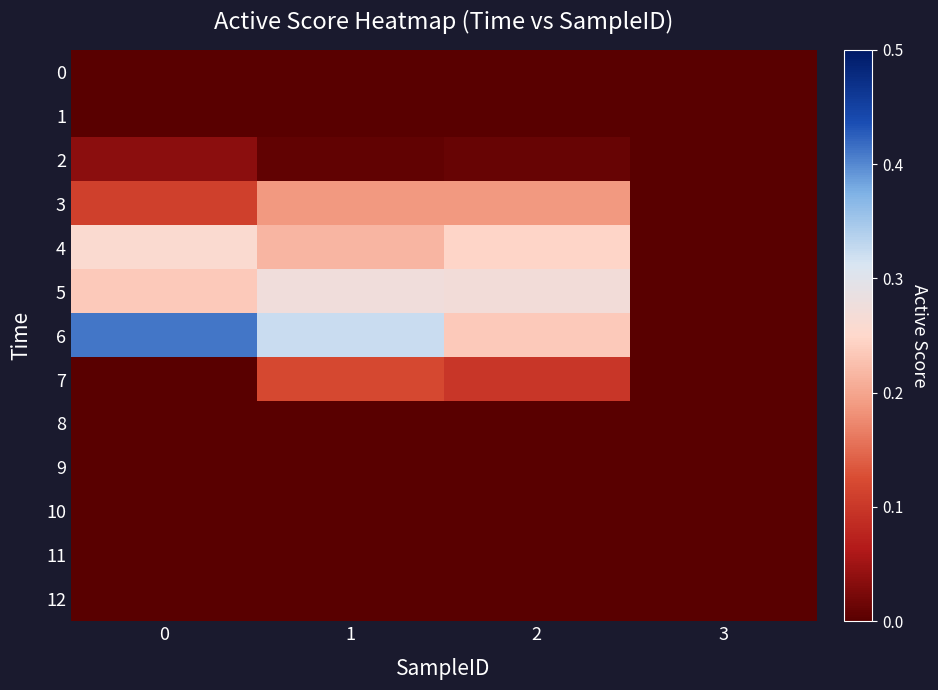

Reading left to right, what are all the values shown in this chart?

0: 0=0.0	1=0.0	2=0.0	3=0.0
1: 0=0.0	1=0.0	2=0.0	3=0.0
2: 0=0.0	1=0.0	2=0.0	3=0.0
3: 0=0.1	1=0.2	2=0.2	3=0.0
4: 0=0.3	1=0.2	2=0.2	3=0.0
5: 0=0.2	1=0.3	2=0.3	3=0.0
6: 0=0.4	1=0.3	2=0.2	3=0.0
7: 0=0.0	1=0.1	2=0.1	3=0.0
8: 0=0.0	1=0.0	2=0.0	3=0.0
9: 0=0.0	1=0.0	2=0.0	3=0.0
10: 0=0.0	1=0.0	2=0.0	3=0.0
11: 0=0.0	1=0.0	2=0.0	3=0.0
12: 0=0.0	1=0.0	2=0.0	3=0.0